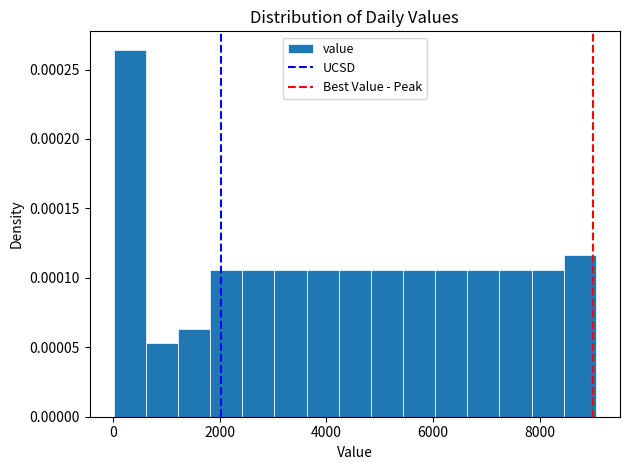

Read against the x-axis, roughly where is the centre of the tallest bar?

400